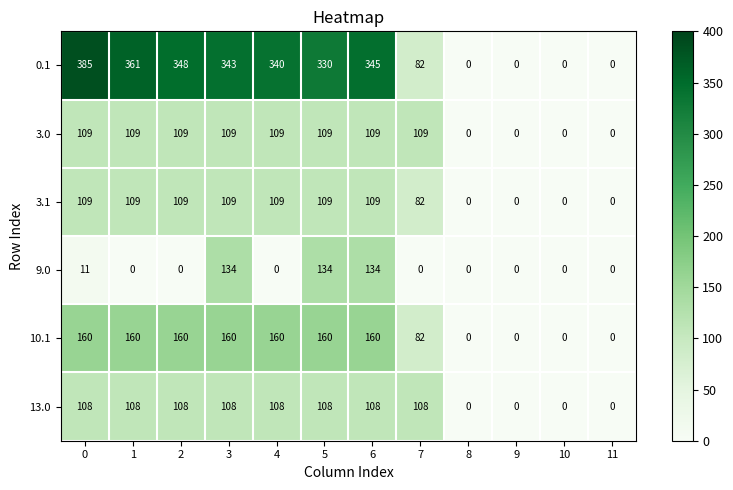

Which series has the widest spread of values?

0.1